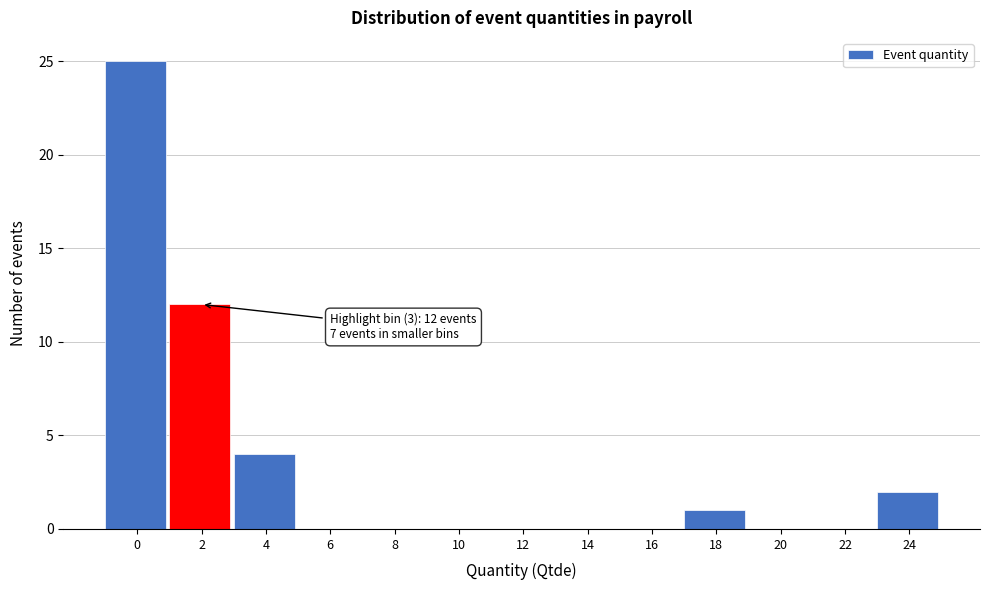

Reading left to right, transcribe all the data shown in this chart.

0=25	2=12	4=4	6=0	8=0	10=0	12=0	14=0	16=0	18=1	20=0	22=0	24=2